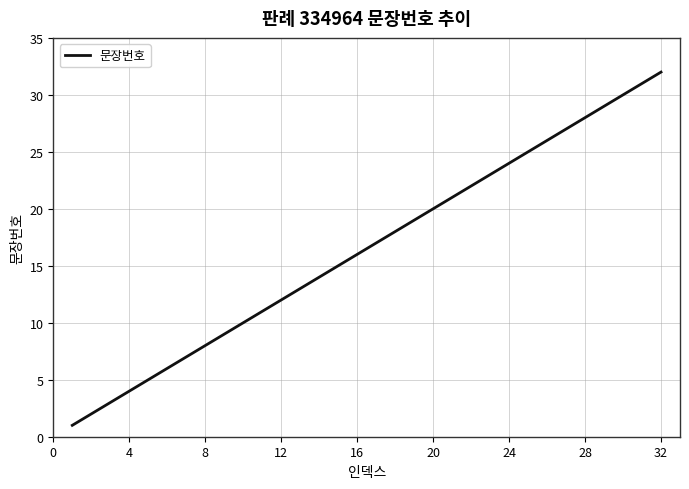

What is the minimum value shown in the chart?

1.0